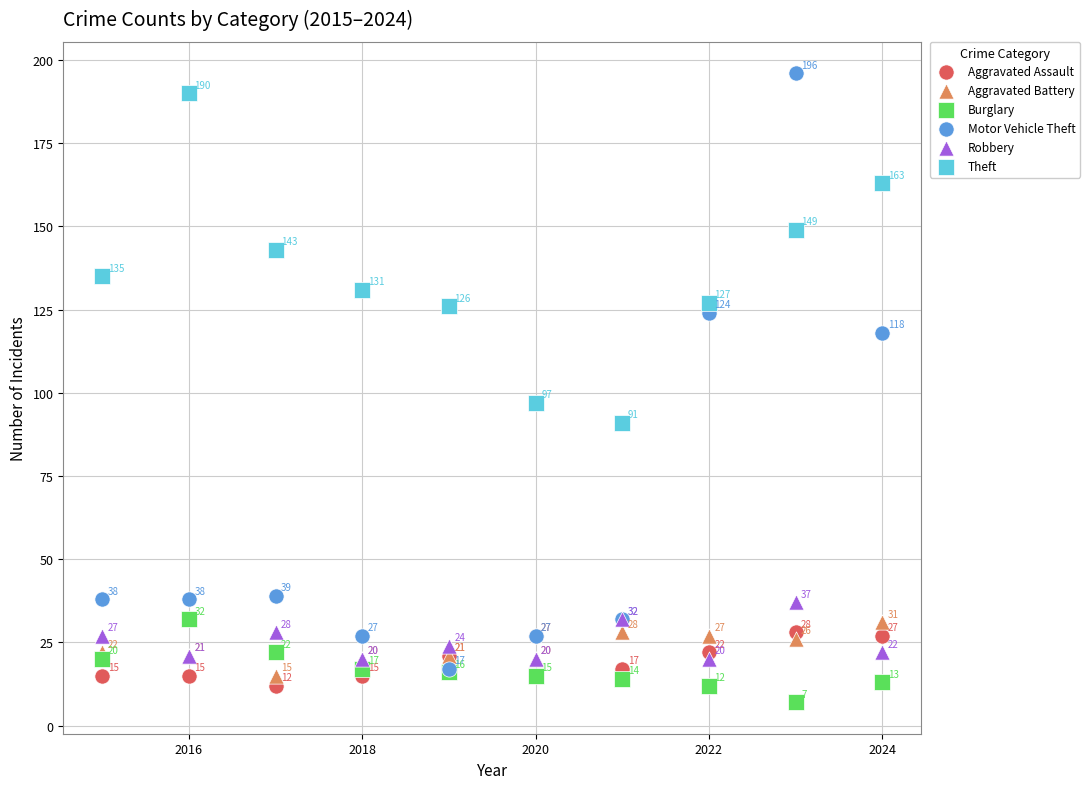

In the Burglary series, what Y value is closest to 19?

20